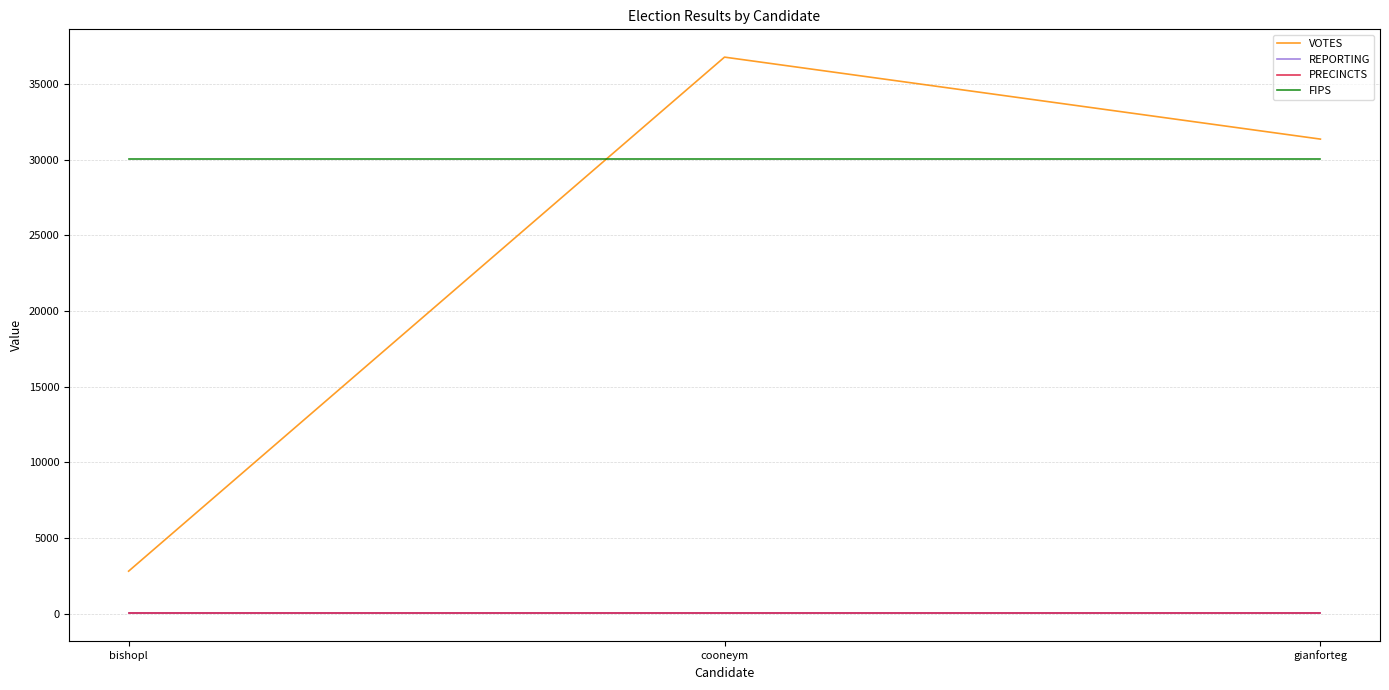

Does the chart display data point markers on the line(s)?

No